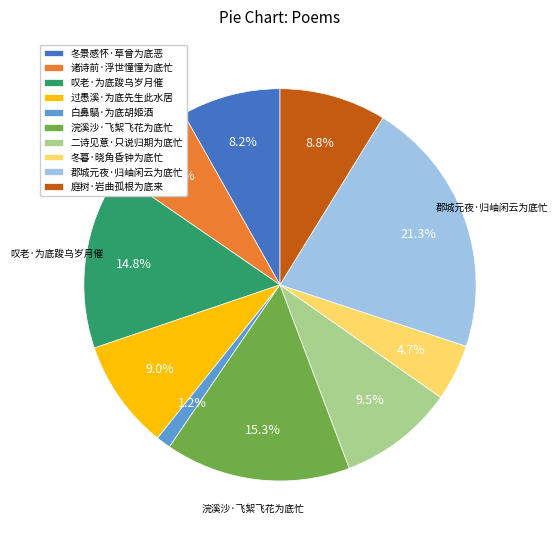

The 冬景感怀·草曾为底恶 slice represents 8% of the pie. True or false?

True